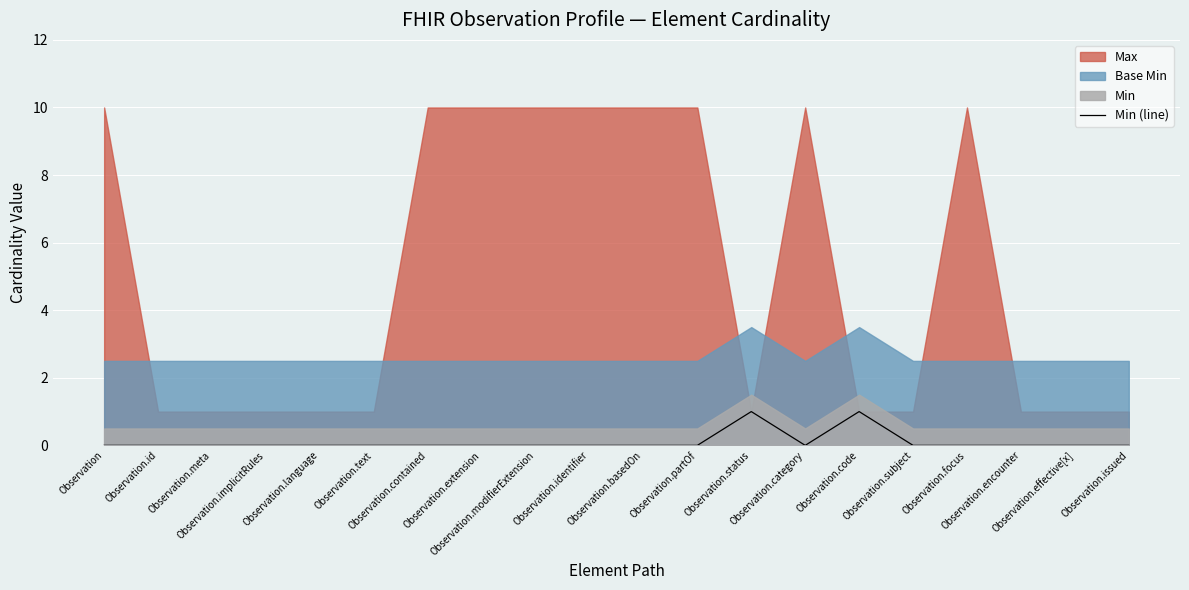

At which label is the value closest to 0?

Observation